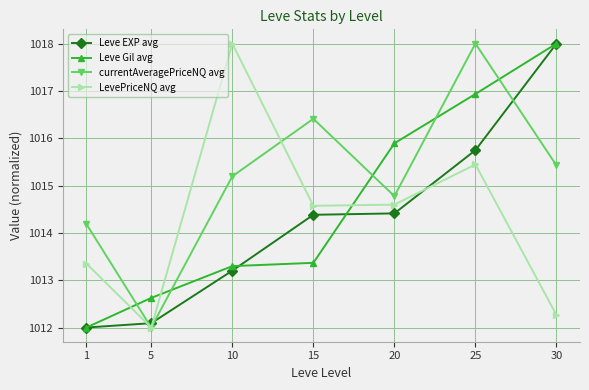

What is the difference between the LevePriceNQ avg values at 1 and 20?

1.2